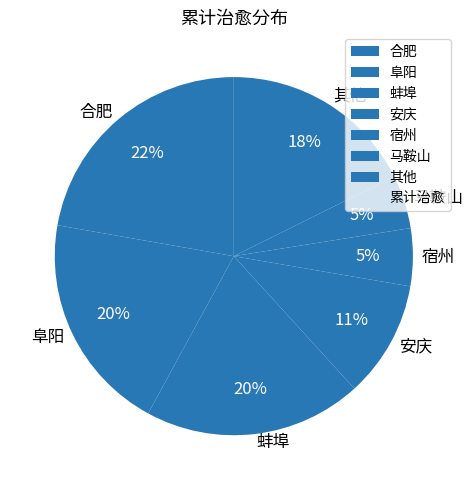

What is the ratio of the value at 阜阳 to the value at 其他?

1.1